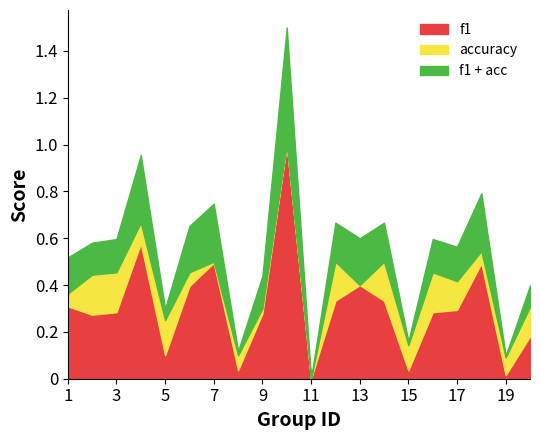

At which category is the sum across all series the highest?

10